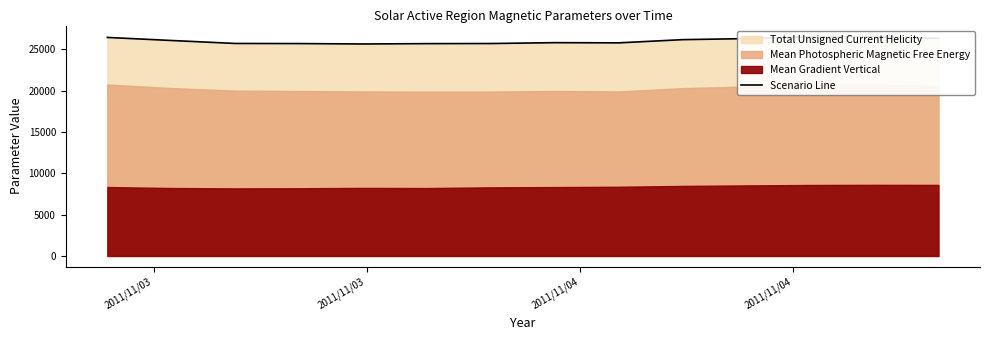

What is the sum of all values?

364728.2